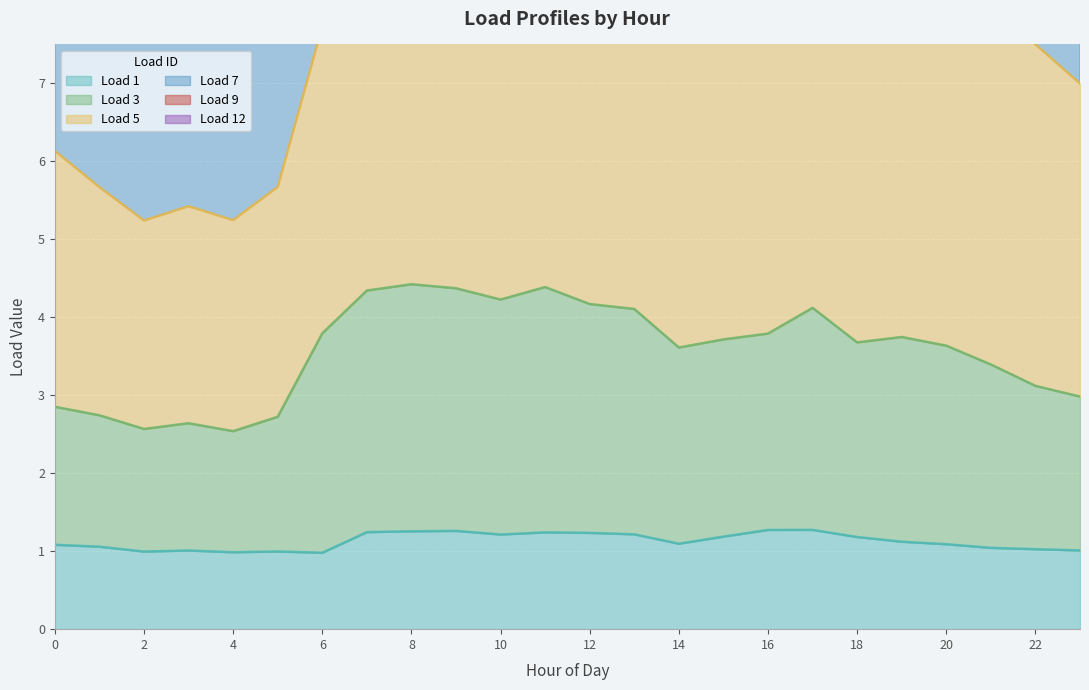

What is the minimum value for Load 9?

12.0